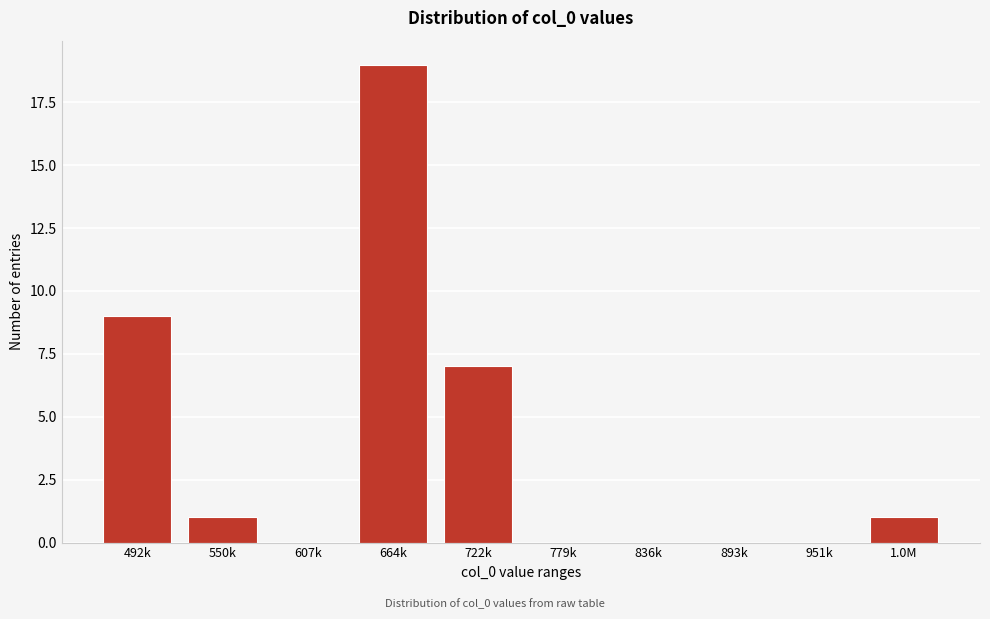

Reading right to left, what are all the values shown in this chart?

1.0M=1	951k=0	893k=0	836k=0	779k=0	722k=7	664k=19	607k=0	550k=1	492k=9